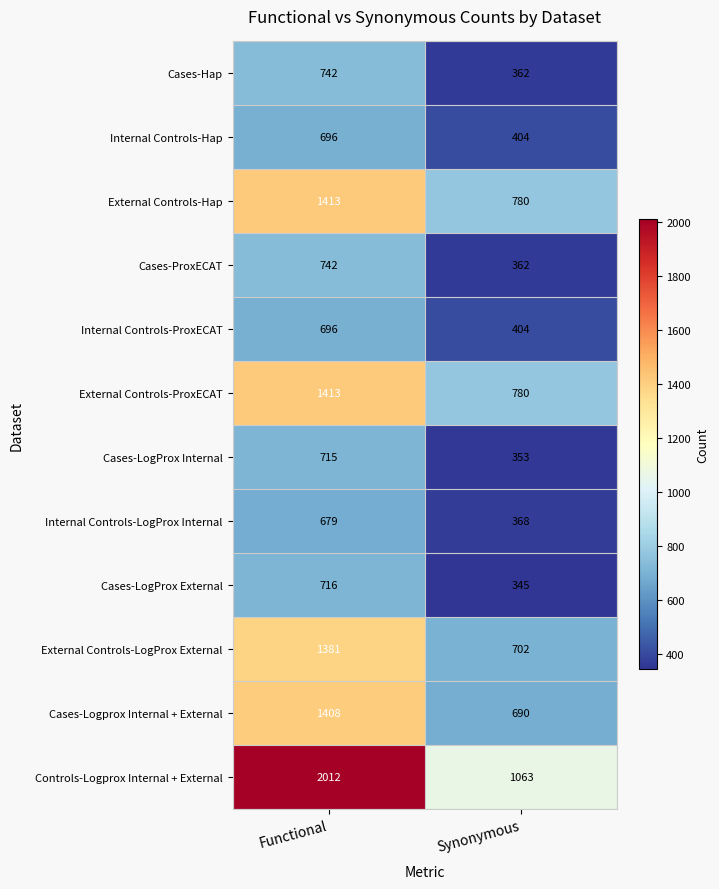

What is the total value across all series at Synonymous?

6613